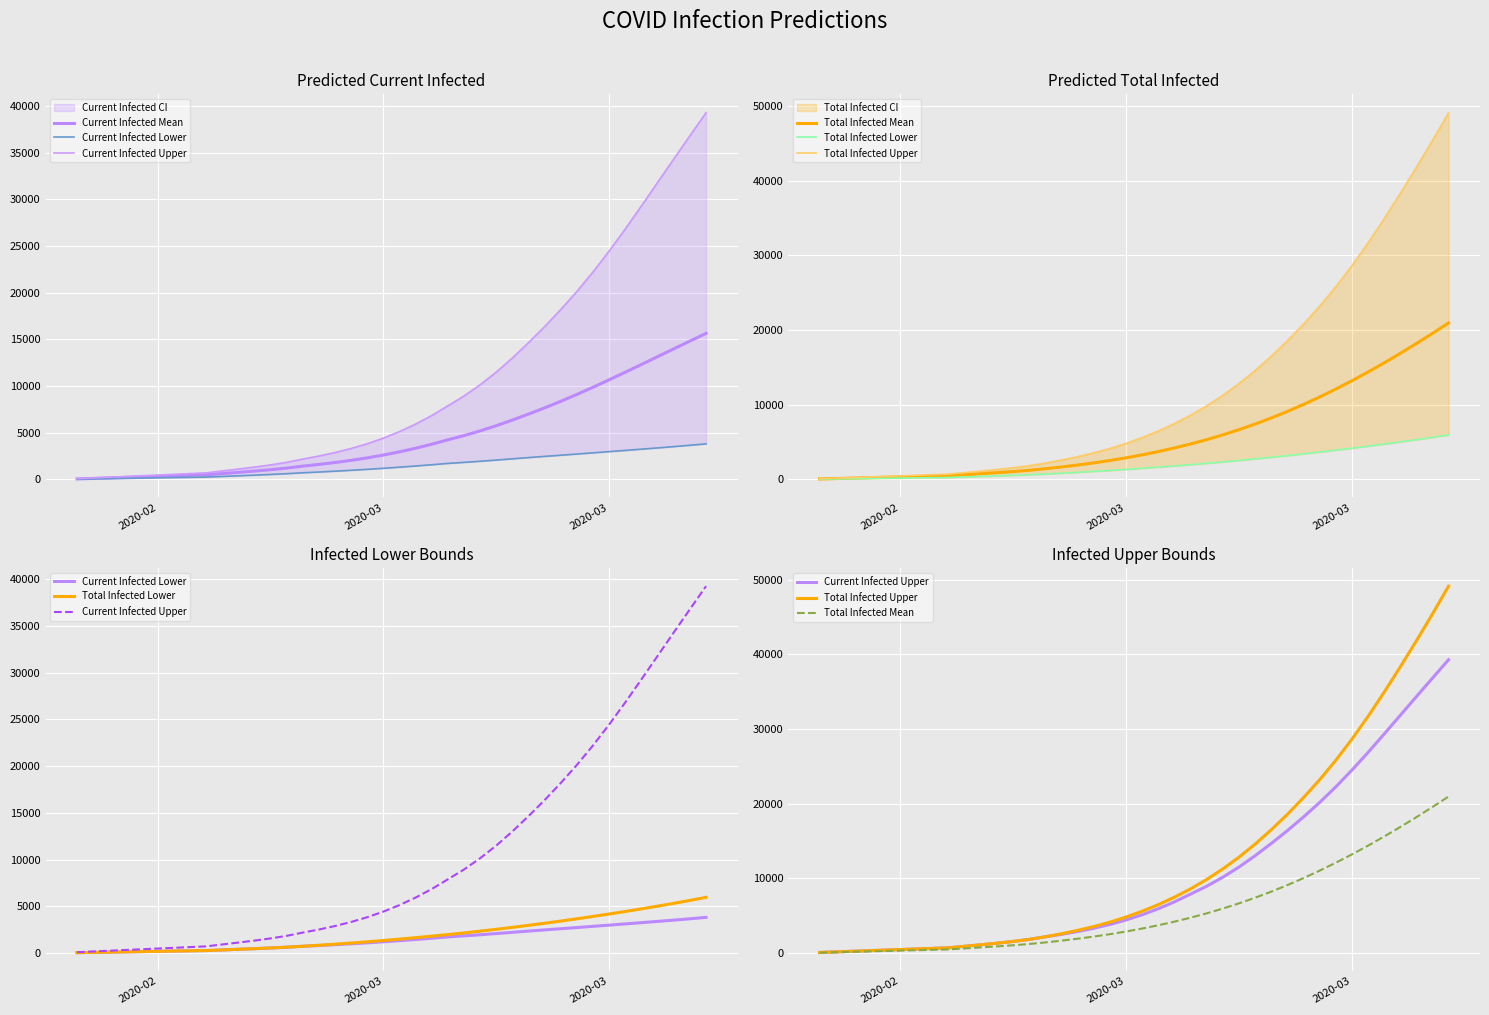

What is the difference between the maximum and second lowest values in the Current Infected Mean series?

15529